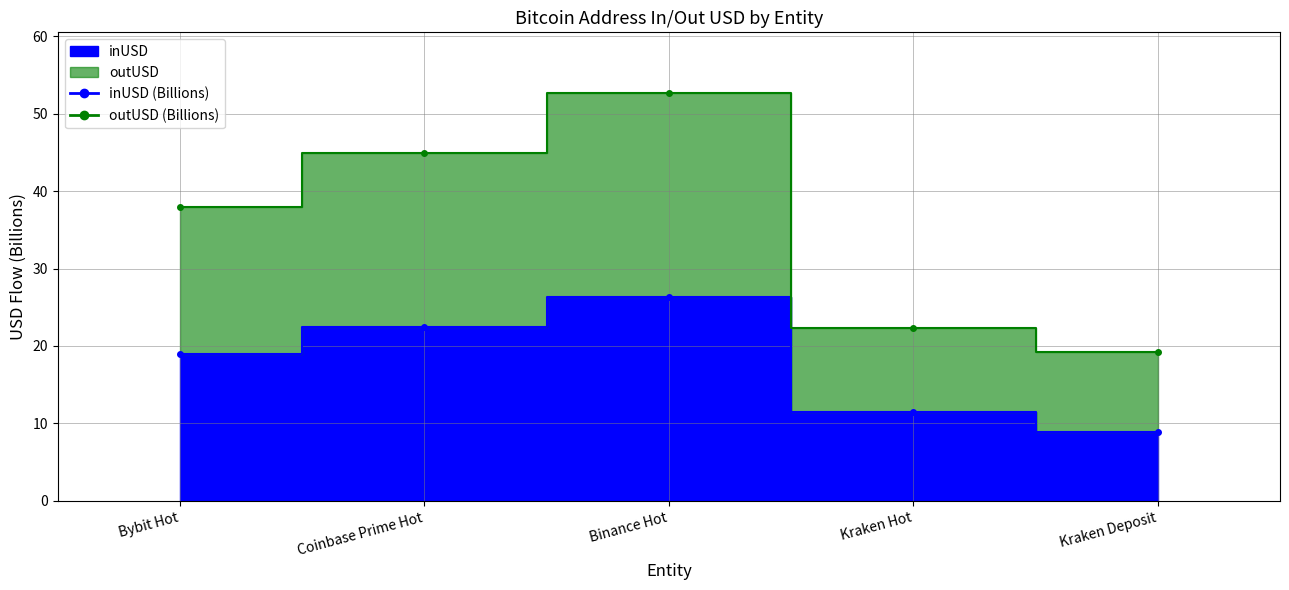

The outUSD series shows 19.2 at Kraken Deposit. True or false?

True